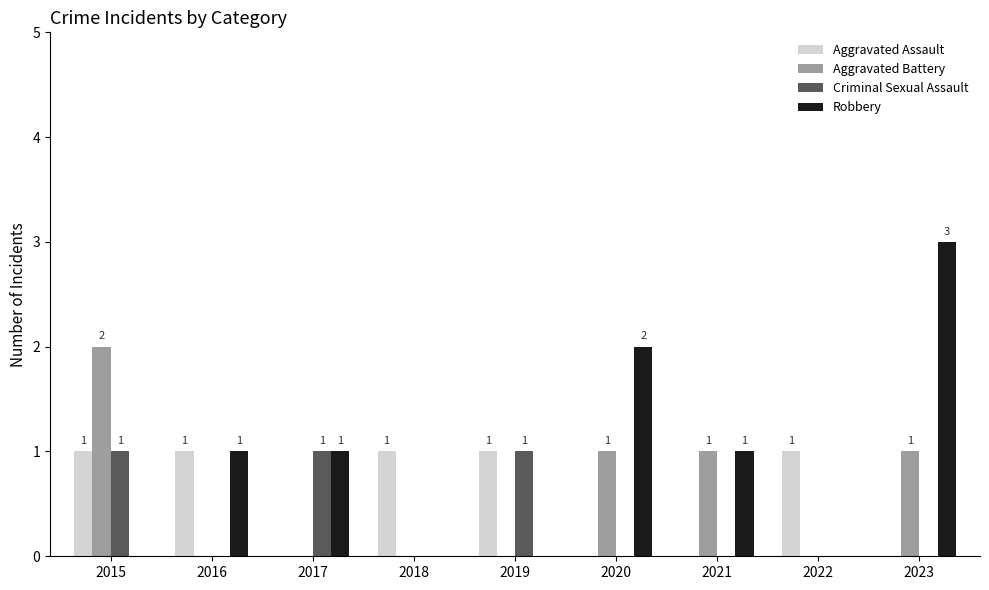

What is the total value across all series at 2019?

2